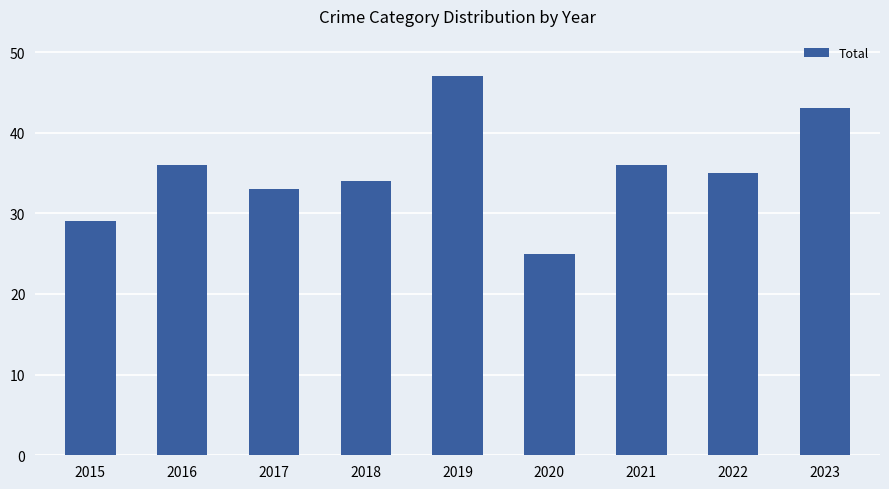

Reading right to left, list all the values displayed in this chart.

43	35	36	25	47	34	33	36	29